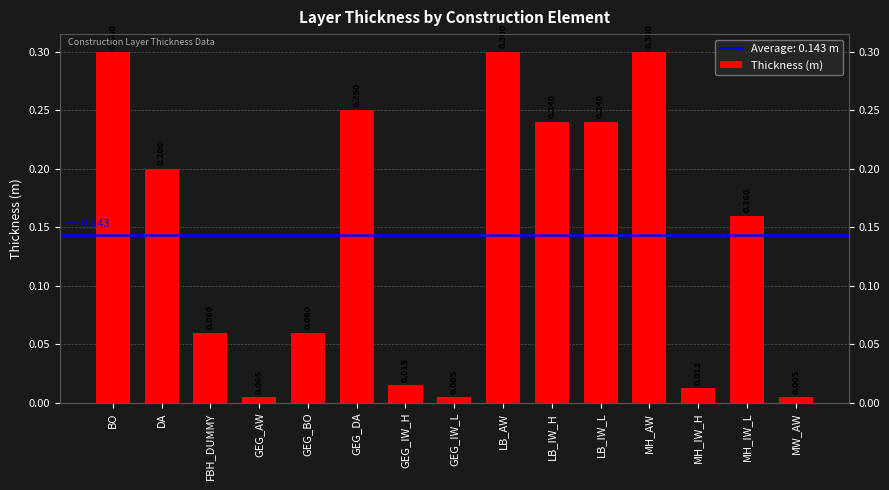

What is the approximate value at MH_AW?

0.3